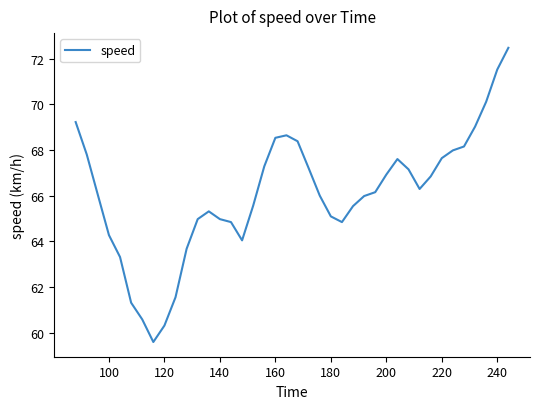

What is the maximum value shown in the chart?

72.5